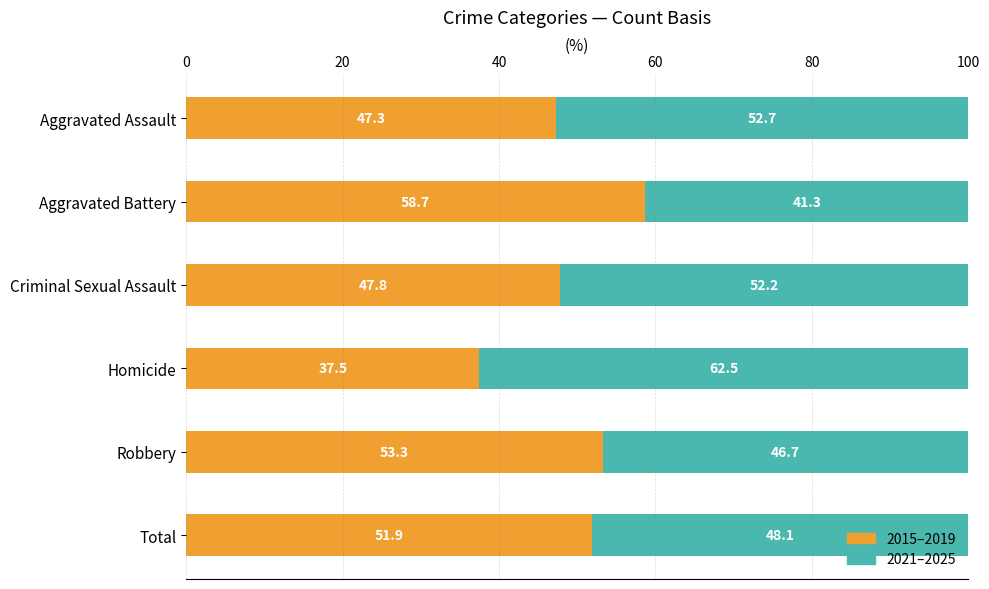

What is the total value across all series at Total?

100.0